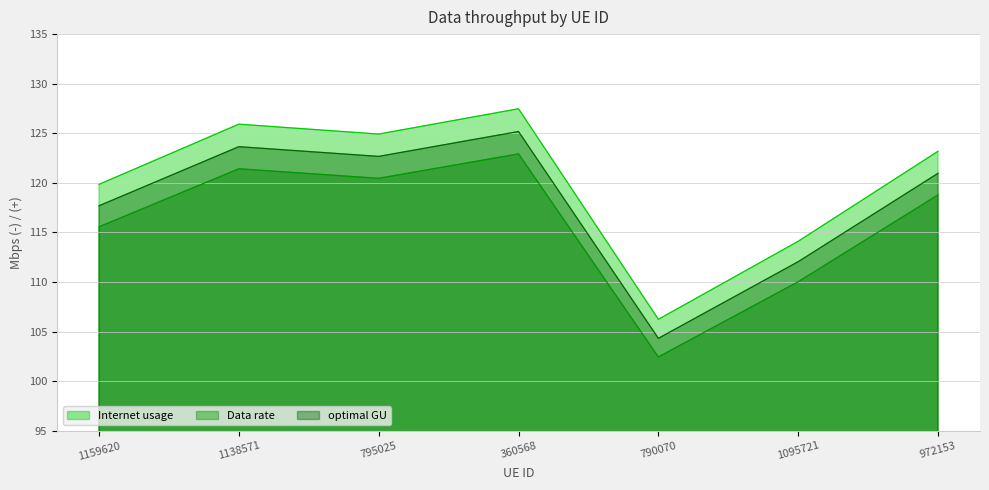

What position from the left is 1138571?

2